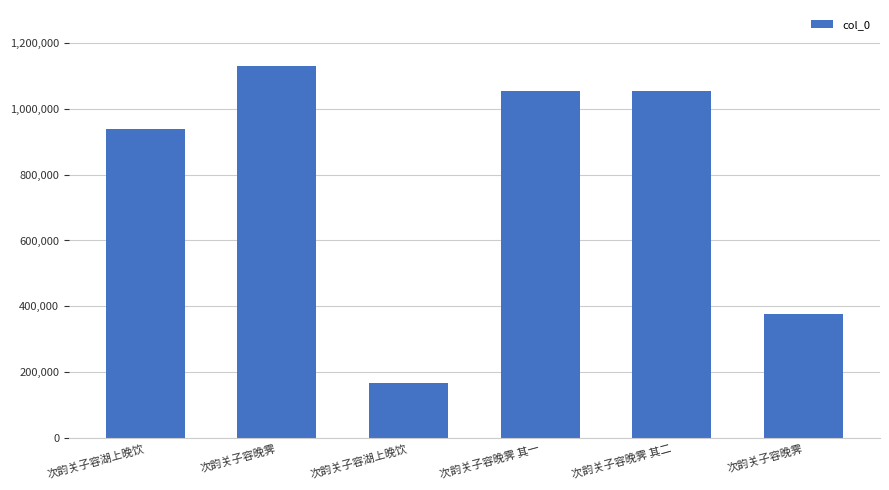

Approximately how many times larger is the value at 次韵关子容湖上晚饮 compared to 次韵关子容晚霁?

0.1